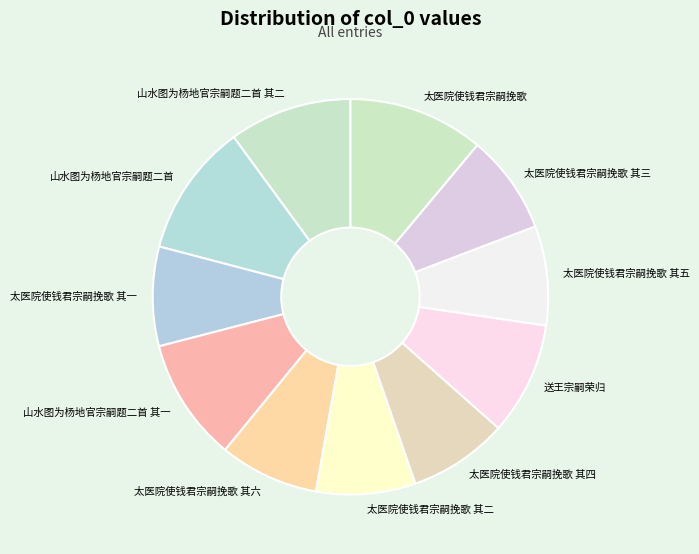

Is 太医院使钱君宗嗣挽歌 其四 the majority of the pie?

No